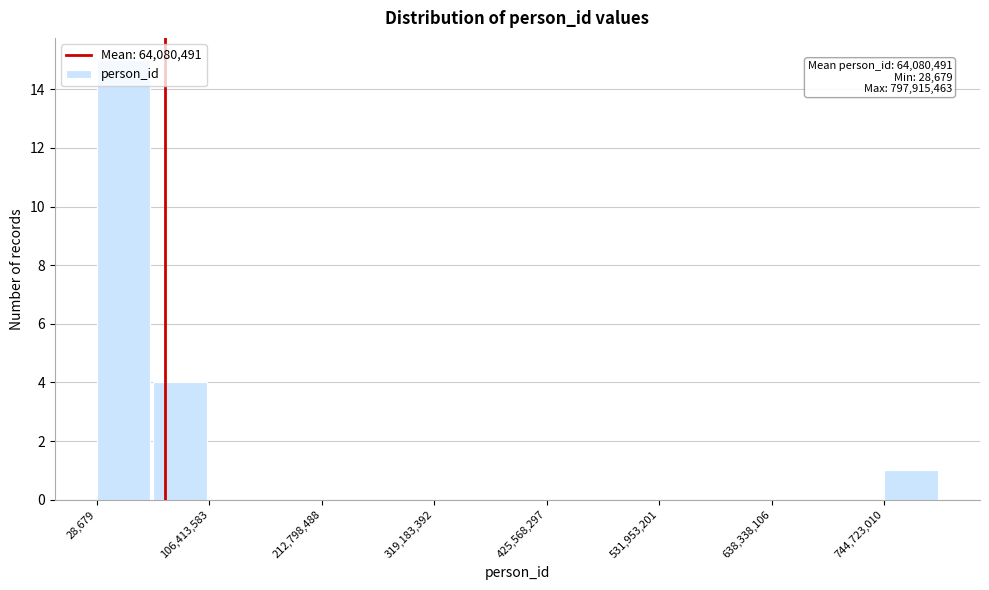

Read against the x-axis, roughly where is the centre of the tallest bar?

20000000